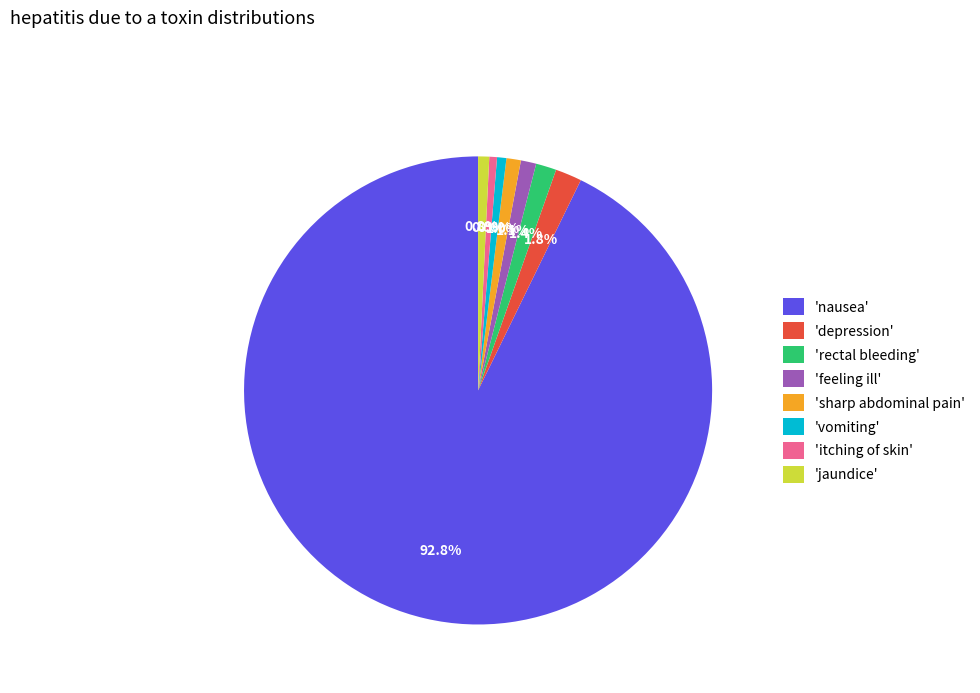

To the nearest percent, what is the difference between the largest and smallest slice percentages?

92%